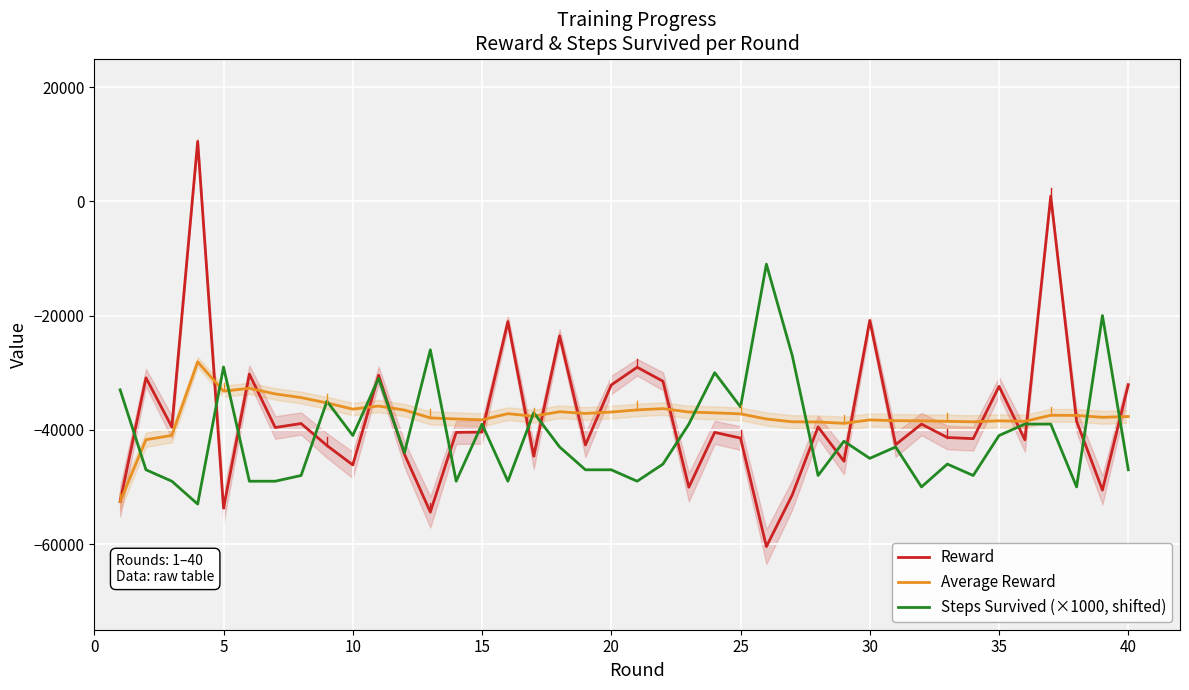

How many times do Steps Survived (×1000, shifted) and Reward cross each other?

19